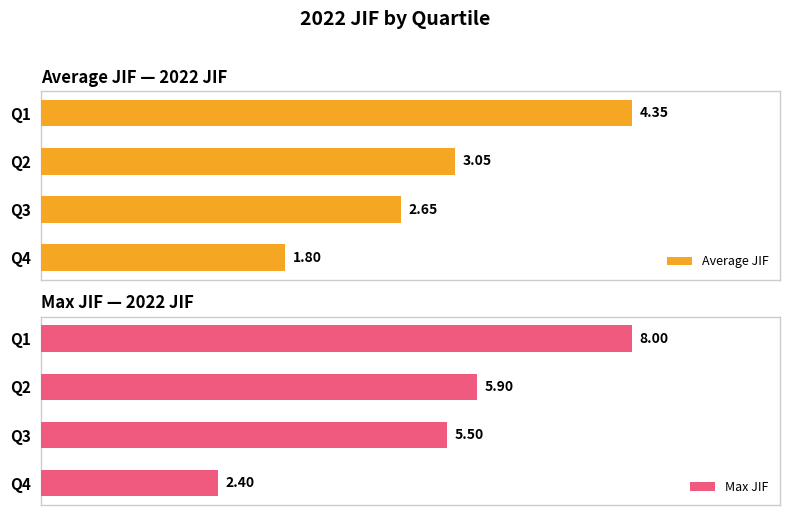

What are all the series names shown in the legend?

Average JIF, Max JIF